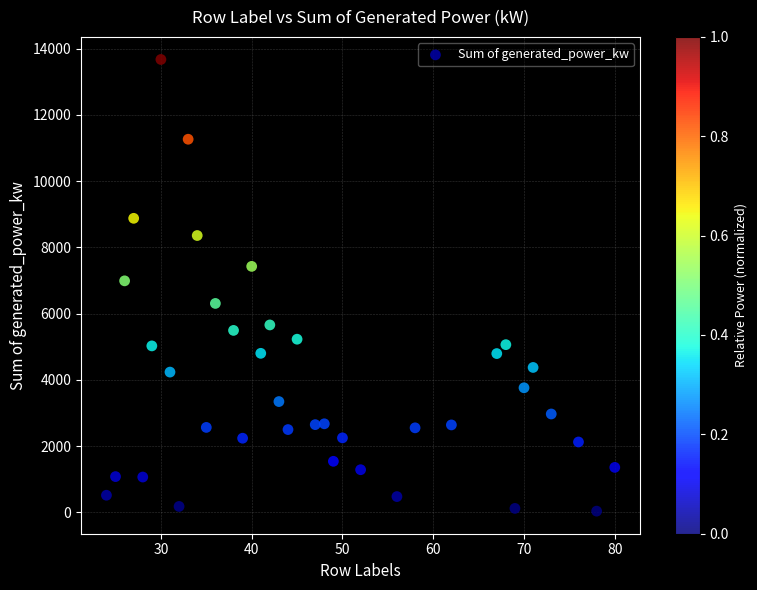

What is the range of X values (max minus min)?

56.0